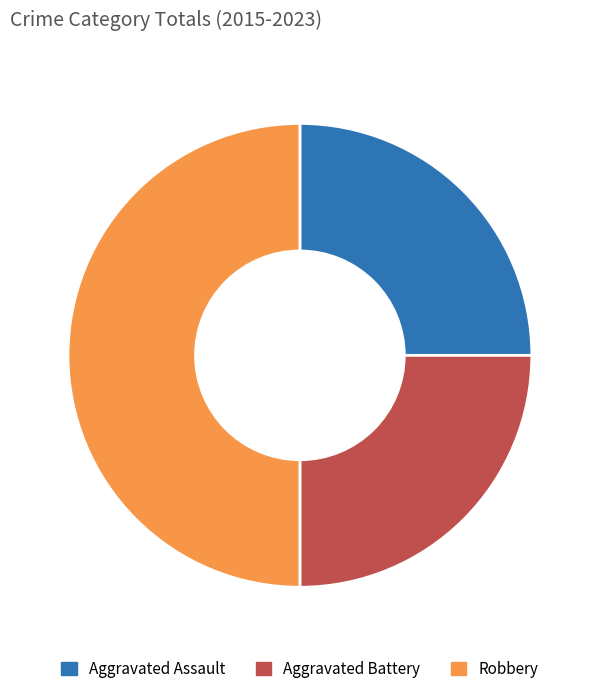

True or false: Aggravated Battery accounts for 37% of the total.

False